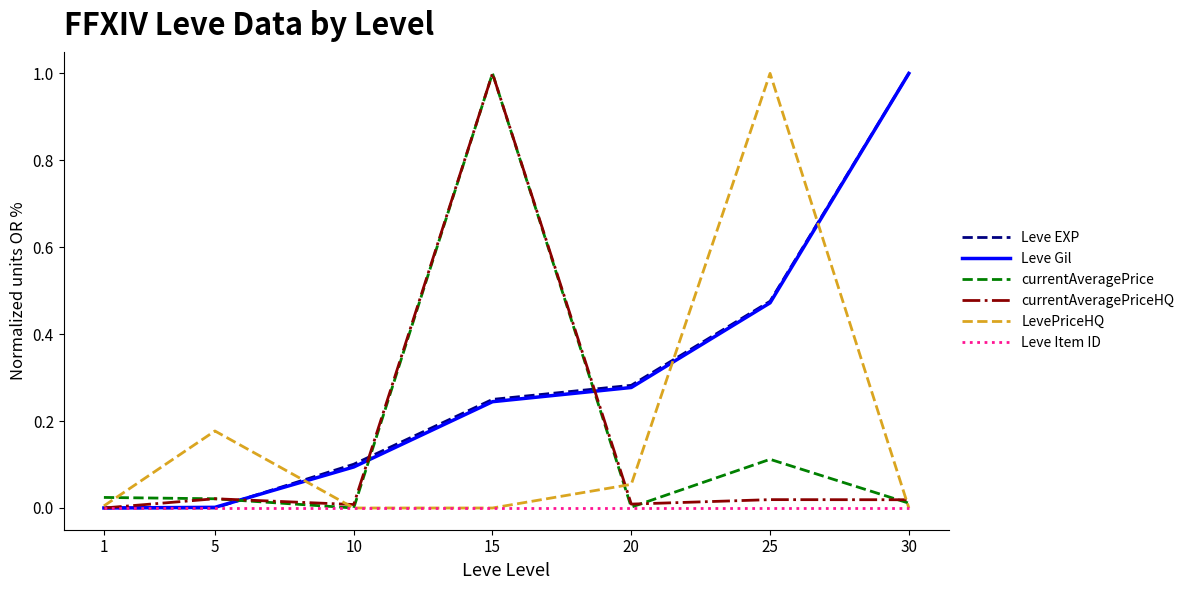

What is the difference between the maximum and minimum values in the currentAveragePriceHQ series?

1.0